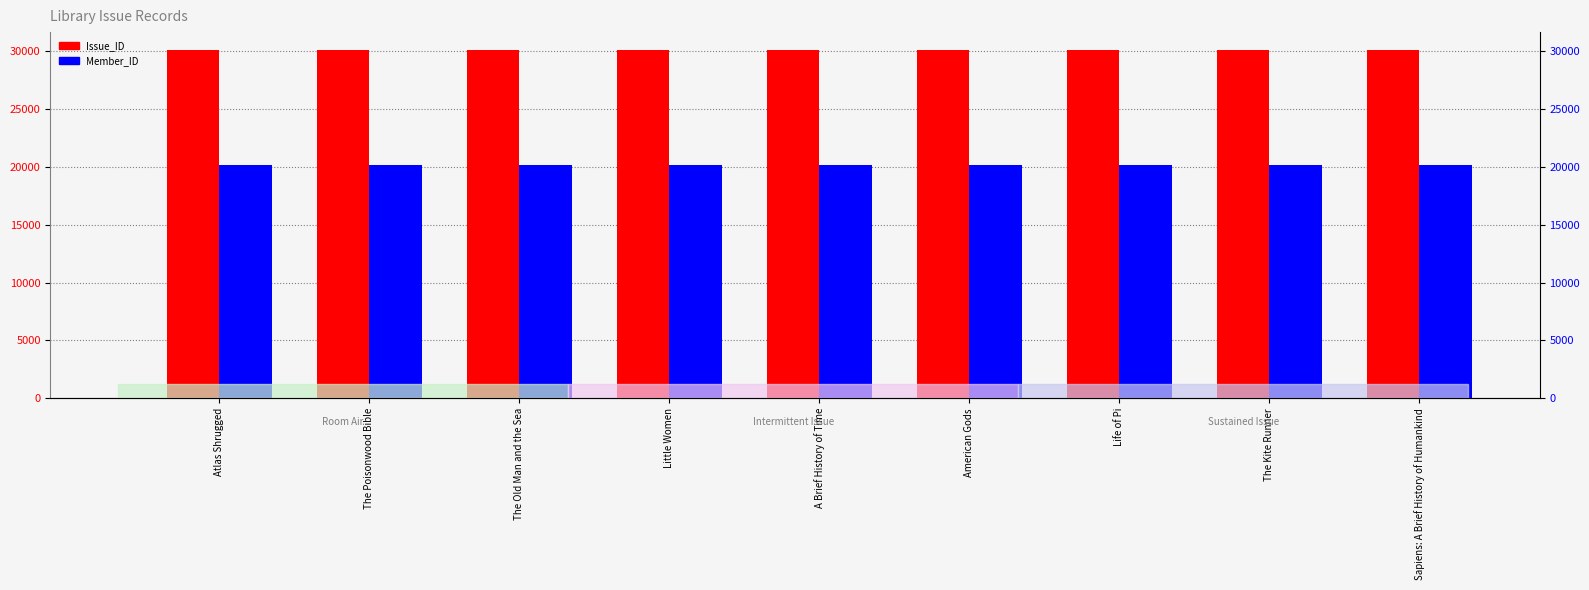

What are all the series names shown in the legend?

Issue_ID, Member_ID